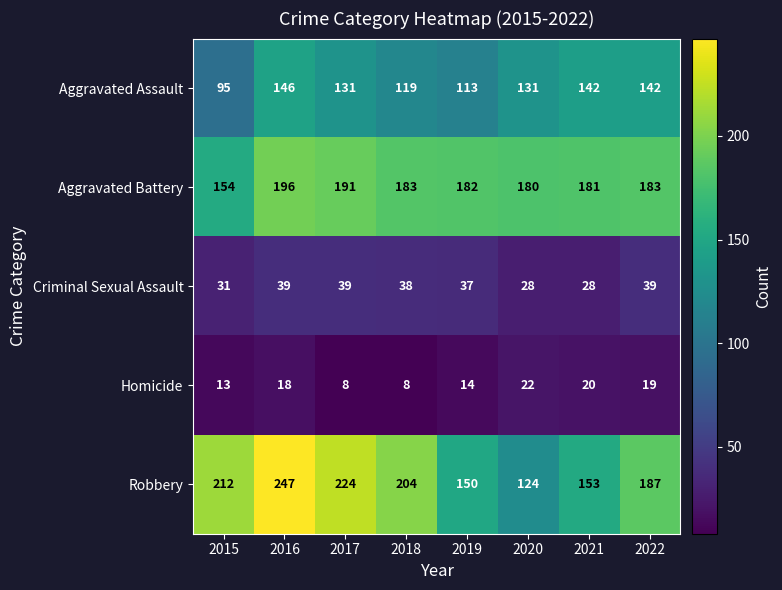

Rank the series by their maximum value, from highest to lowest.

Robbery, Aggravated Battery, Aggravated Assault, Criminal Sexual Assault, Homicide